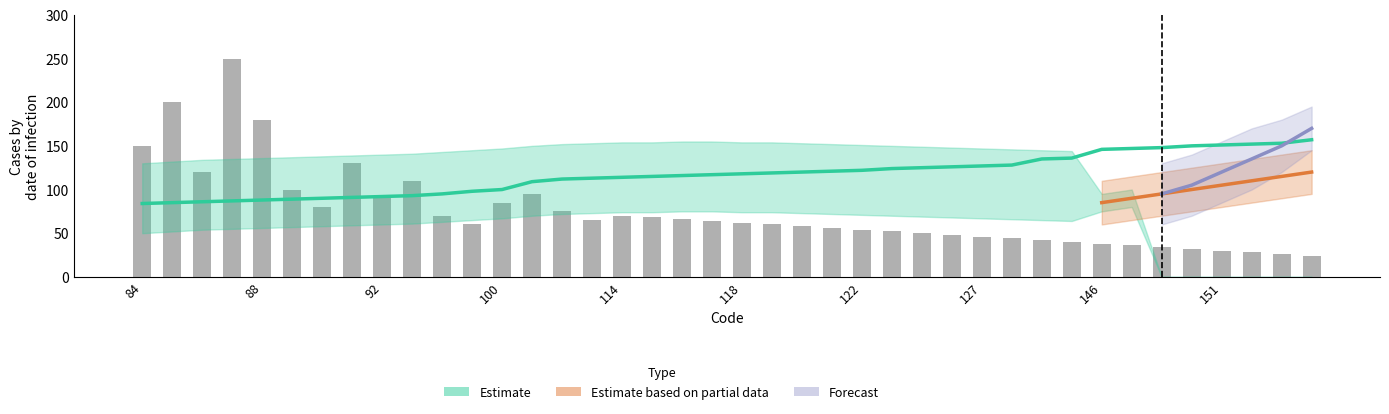

The Forecast series shows -105 at 109. True or false?

False